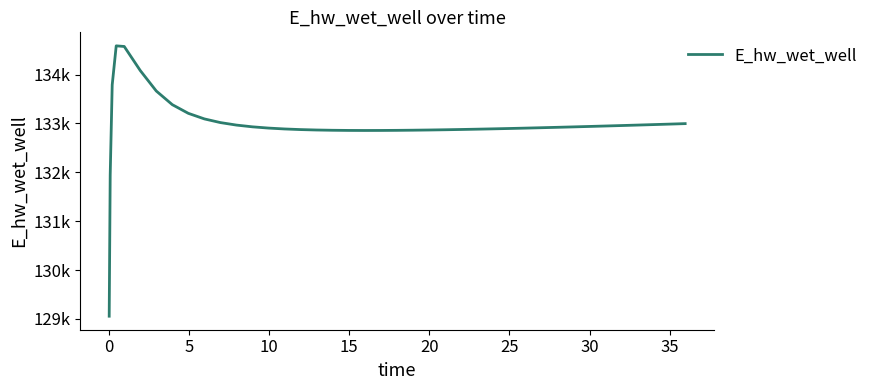

Does the chart display data point markers on the line(s)?

No